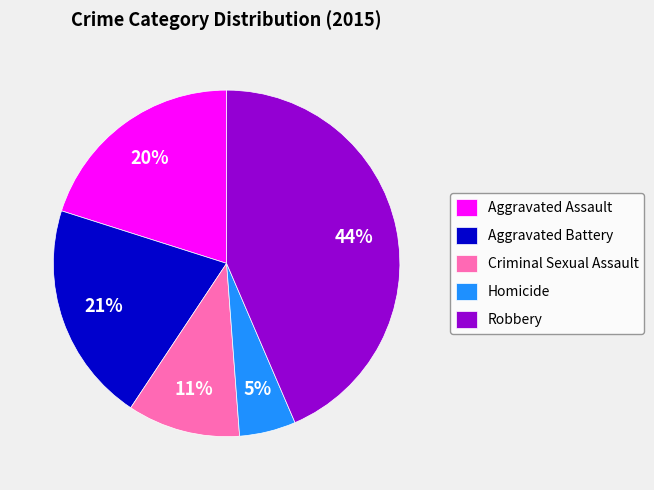

Is it true that Robbery is 36% of the pie?

False